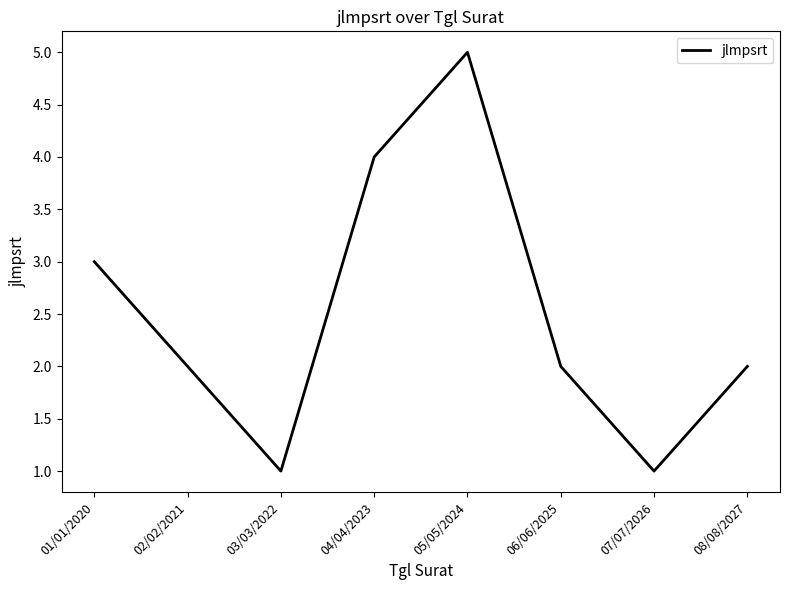

Approximately how many times larger is the value at 05/05/2024 compared to 06/06/2025?

2.5